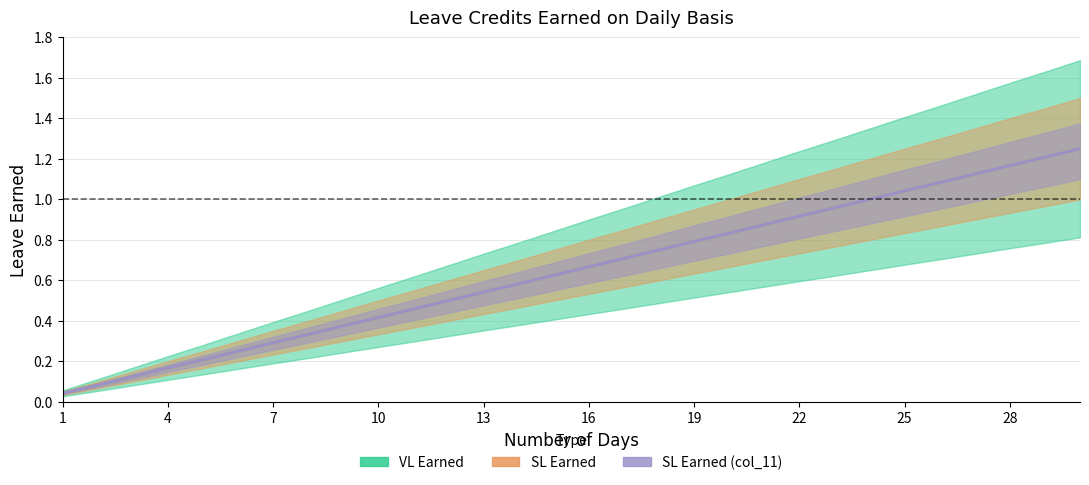

What is the difference between the second highest and second lowest values in the SL Earned series?

1.1